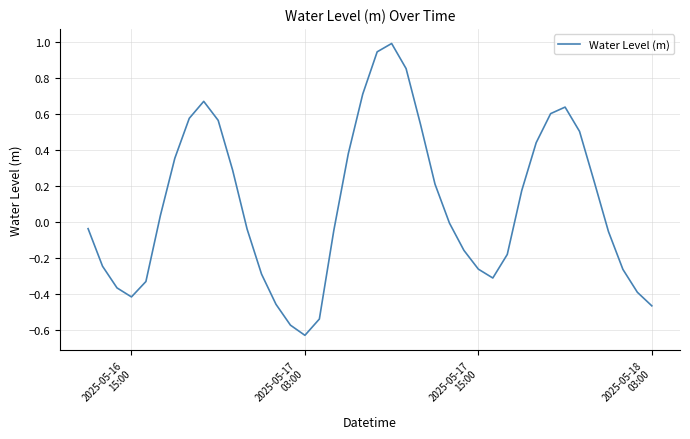

How many lines are shown in the chart?

1